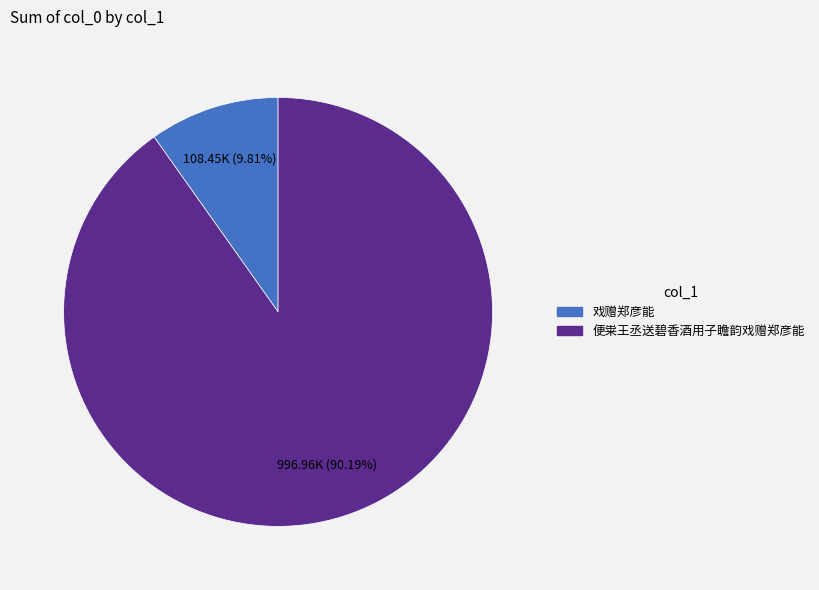

What percentage do 便粜王丞送碧香酒用子瞻韵戏赠郑彦能 and 戏赠郑彦能 together represent?

100.0%